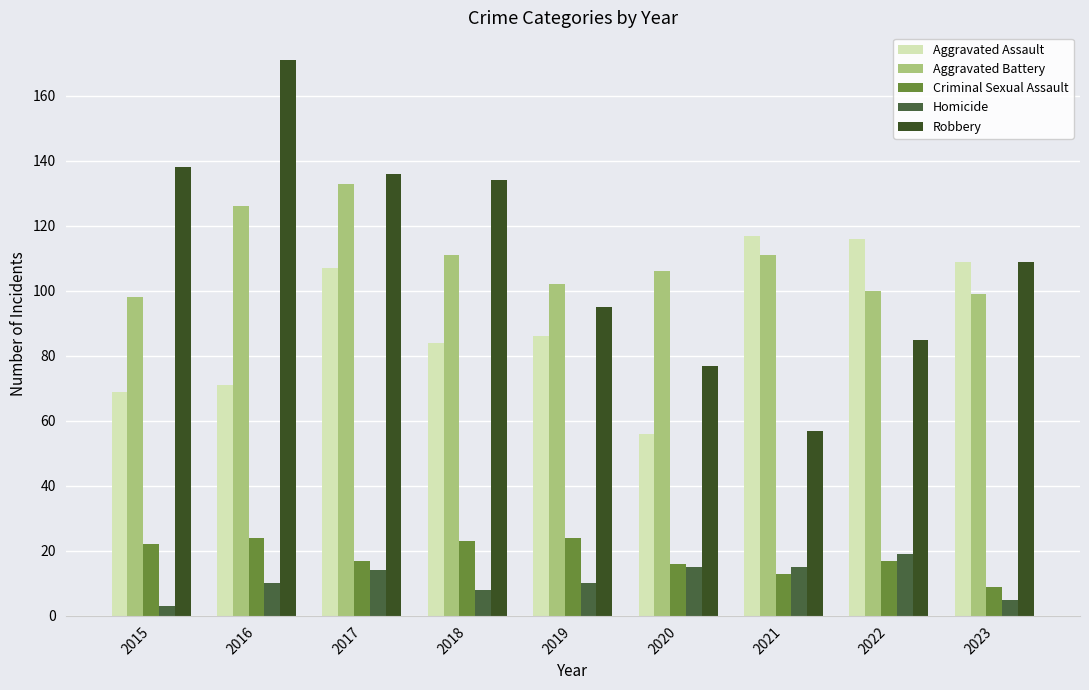

Count the number of data series in this chart.

5